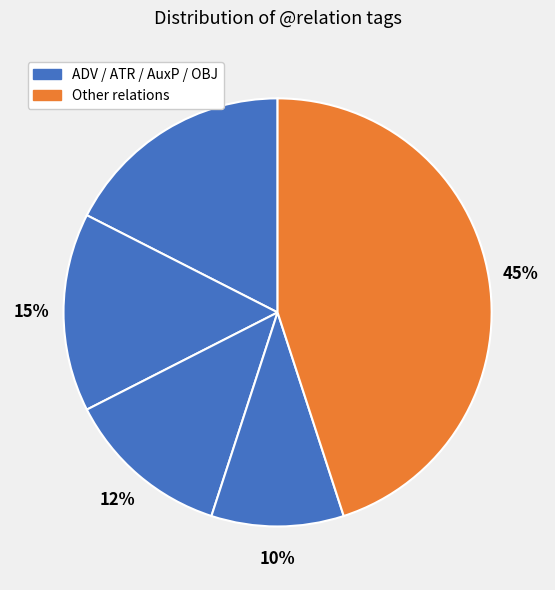

Count the number of slices in the pie.

5